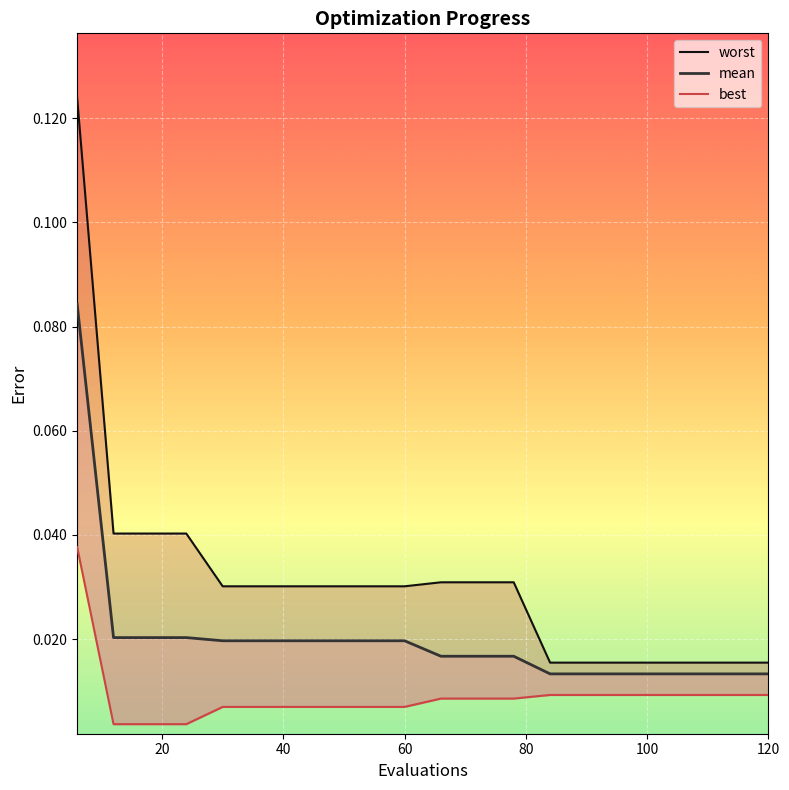

What is the maximum value shown in the chart?

0.1